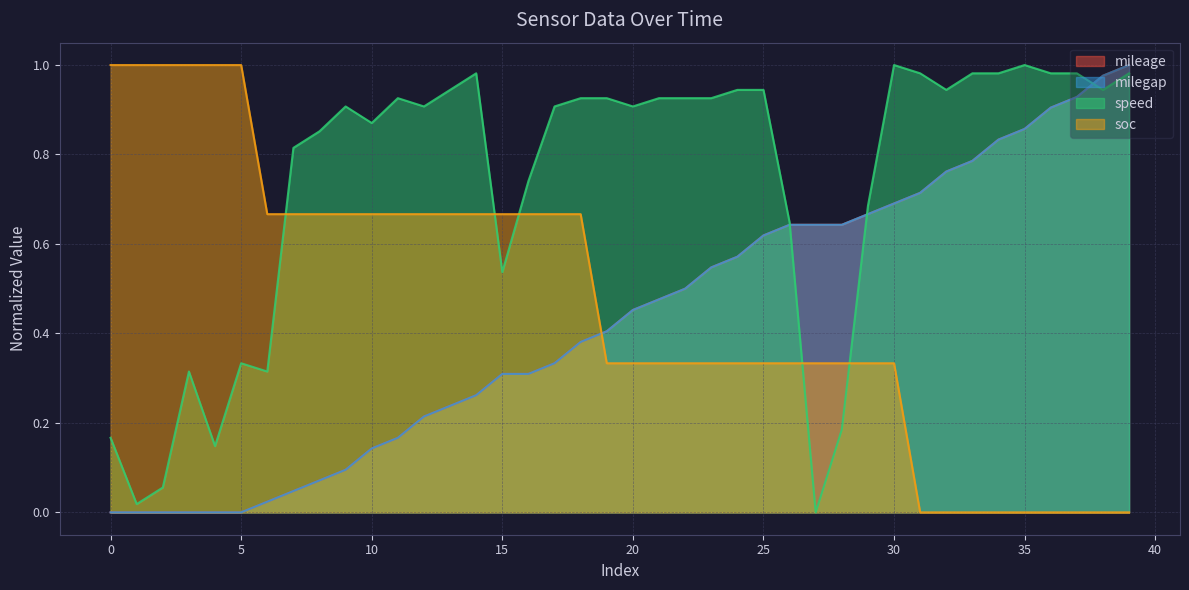

True or false: milegap has more than 2 interior local peaks.

False